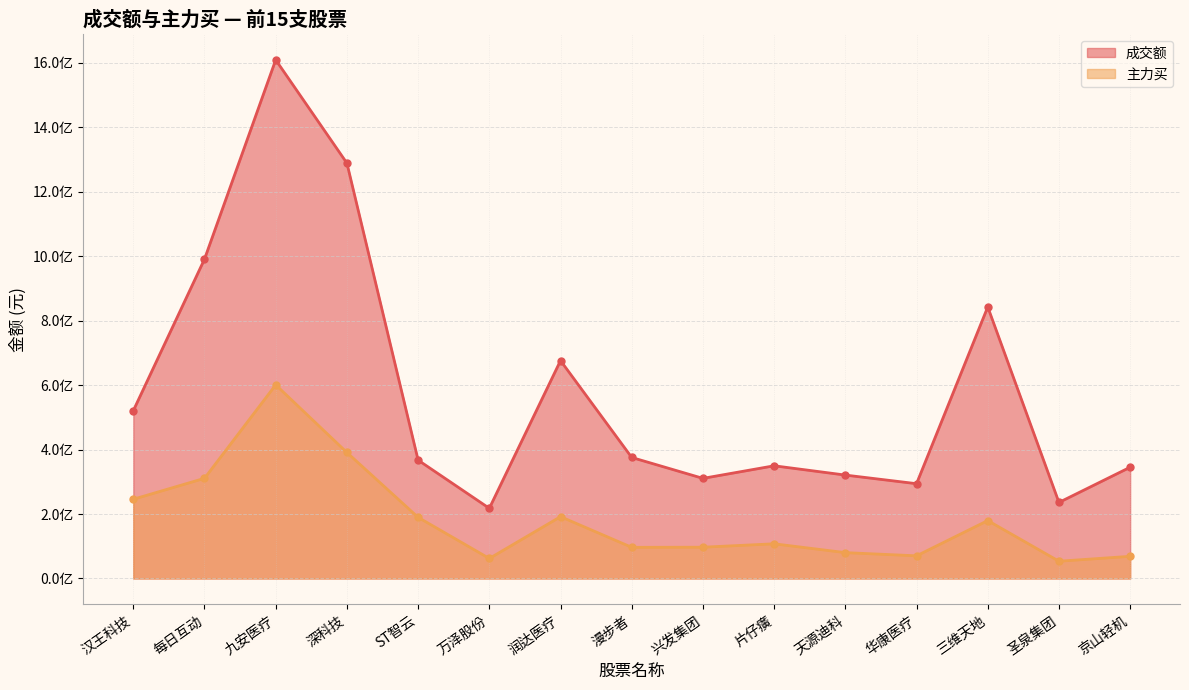

Is the value of 主力买 at 天源迪科 greater than the value of 成交额 at 万泽股份?

No